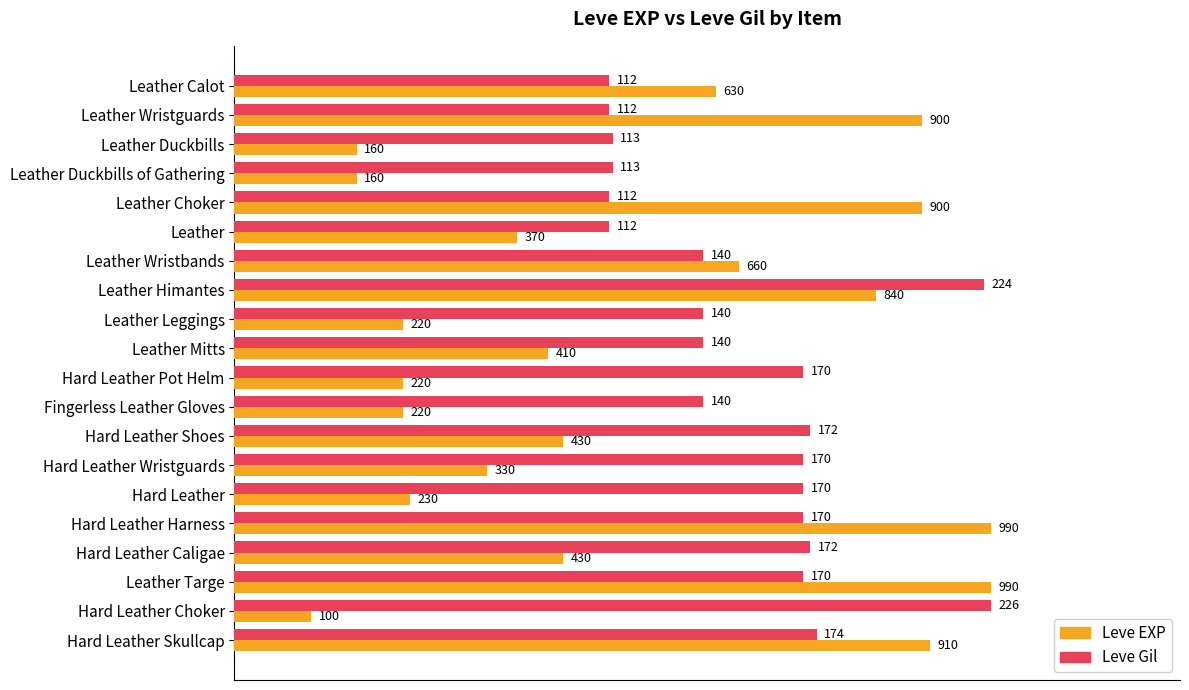

What are all the series names shown in the legend?

Leve EXP, Leve Gil